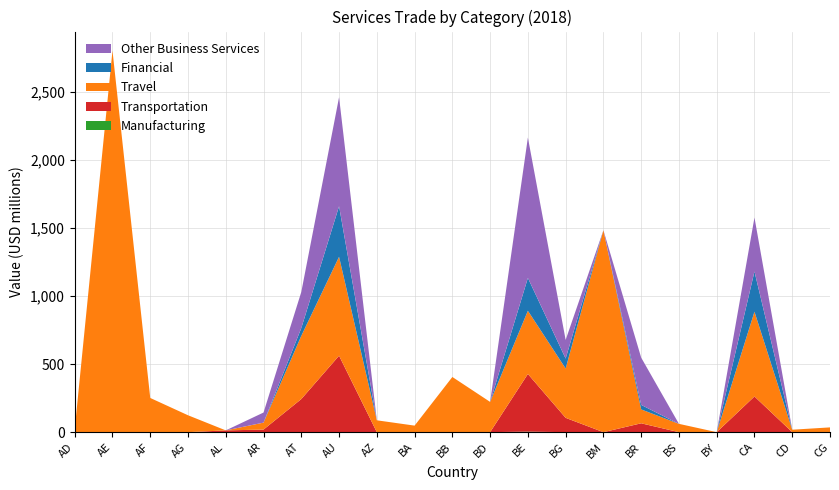

Reading right to left, list all the values displayed in this chart.

Manufacturing: CG=0	CD=0	CA=0	BY=0	BS=0	BR=0	BM=0	BG=0	BE=4	BD=0	BB=0	BA=0	AZ=0	AU=0	AT=0	AR=0	AL=0	AG=0	AF=0	AE=0	AD=0
Transportation: CG=0	CD=0	CA=262	BY=0	BS=0	BR=65	BM=0	BG=105	BE=423	BD=0	BB=0	BA=0	AZ=0	AU=561	AT=243	AR=19	AL=13	AG=0	AF=0	AE=0	AD=0
Travel: CG=35	CD=18	CA=622	BY=0	BS=61	BR=102	BM=1482	BG=362	BE=464	BD=222	BB=405	BA=48	AZ=87	AU=726	AT=464	AR=51	AL=0	AG=124	AF=251	AE=2800	AD=22
Financial: CG=0	CD=0	CA=295	BY=0	BS=0	BR=33	BM=0	BG=73	BE=241	BD=0	BB=0	BA=0	AZ=0	AU=371	AT=57	AR=0	AL=0	AG=0	AF=0	AE=0	AD=0
Other Business Services: CG=0	CD=0	CA=396	BY=0	BS=0	BR=347	BM=0	BG=137	BE=1030	BD=0	BB=0	BA=0	AZ=0	AU=800	AT=265	AR=74	AL=0	AG=0	AF=0	AE=0	AD=0